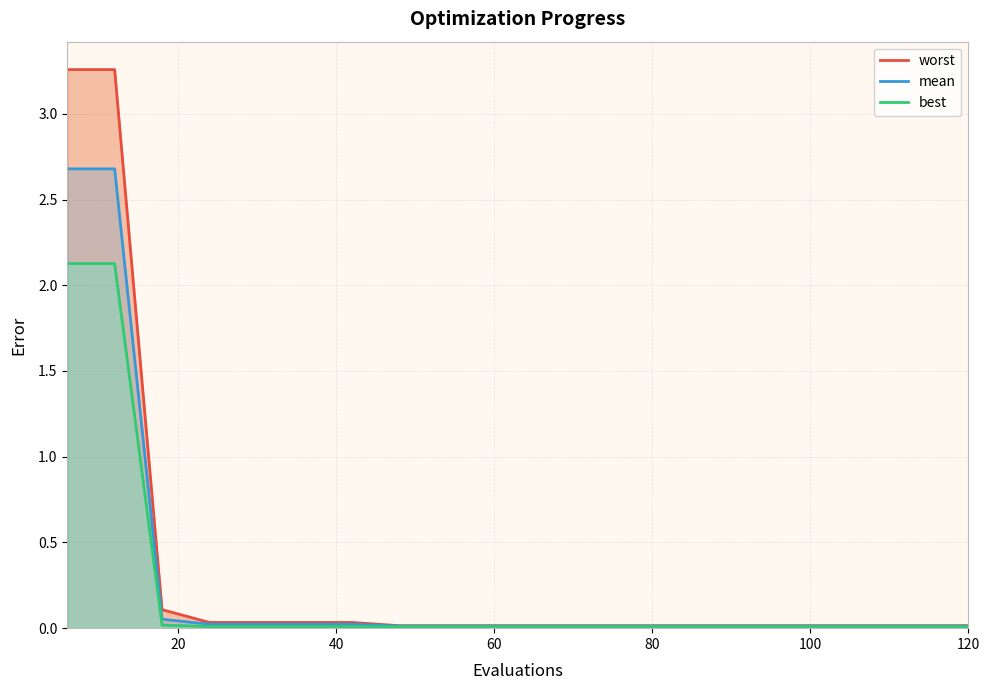

Which series has the largest total across all categories?

worst